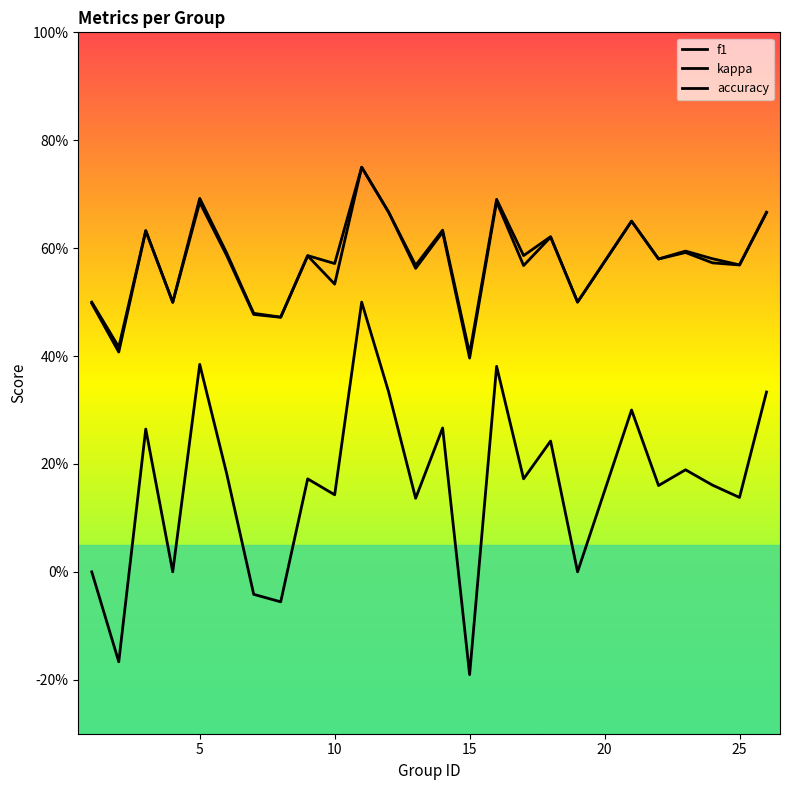

Does the chart display data point markers on the line(s)?

No